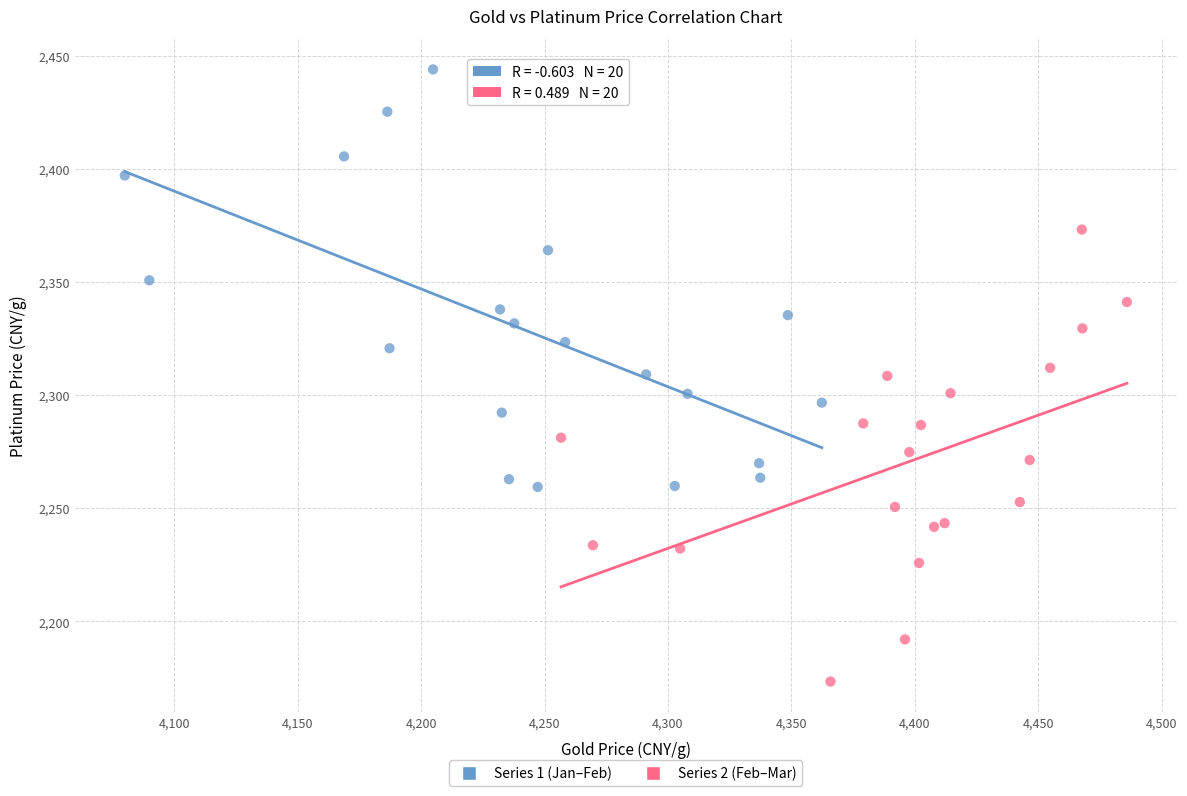

Which series has the largest Y range (max minus min)?

Series 2 (Feb–Mar)